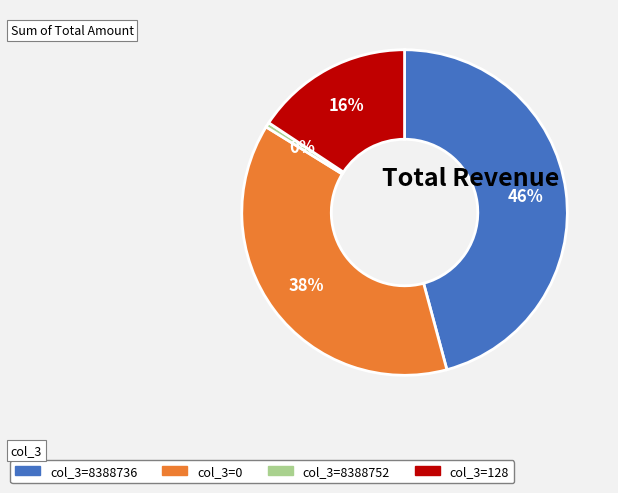

To the nearest percent, what is the average slice percentage?

25%